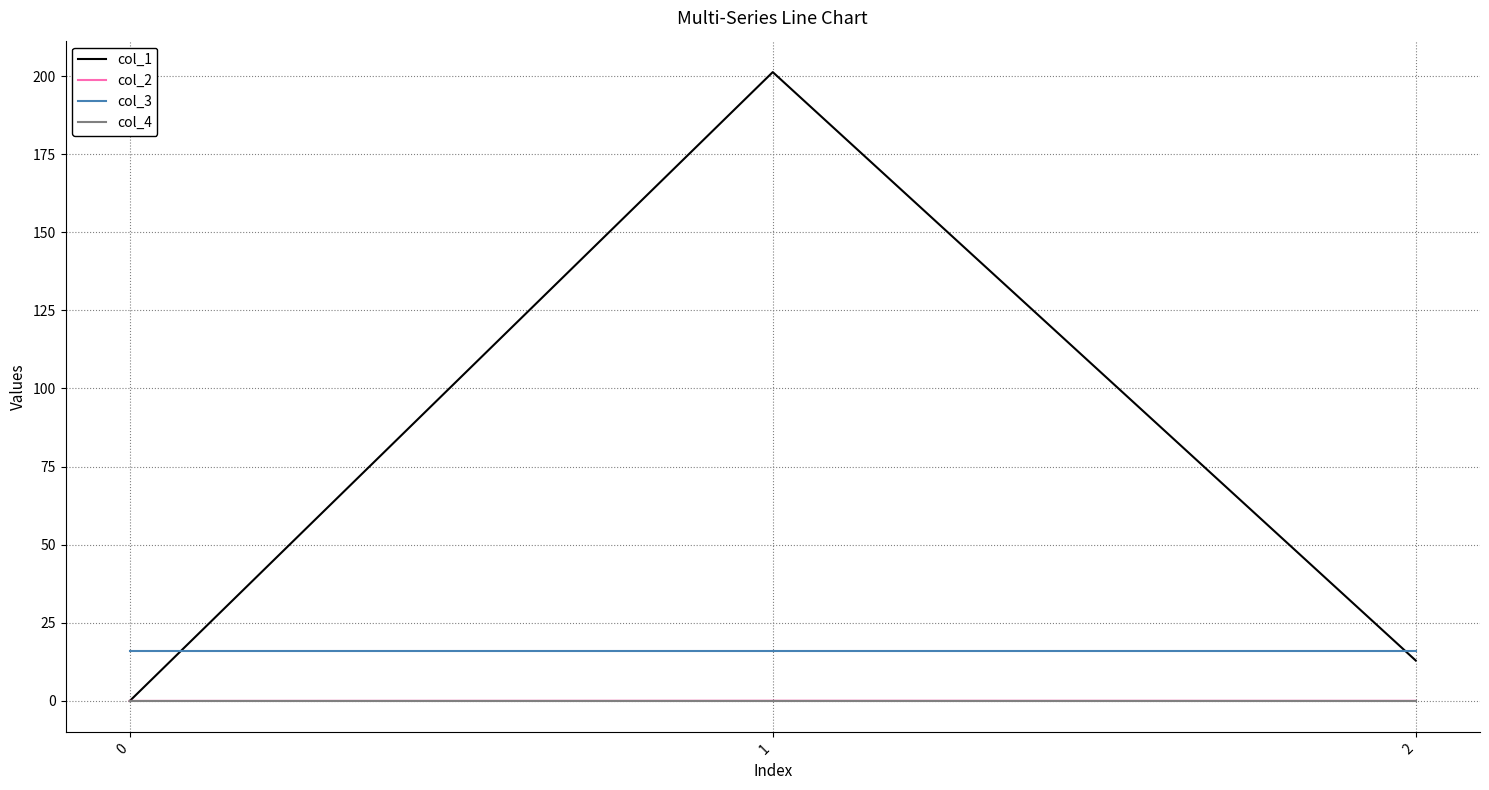

At which category is the sum across all series the highest?

1